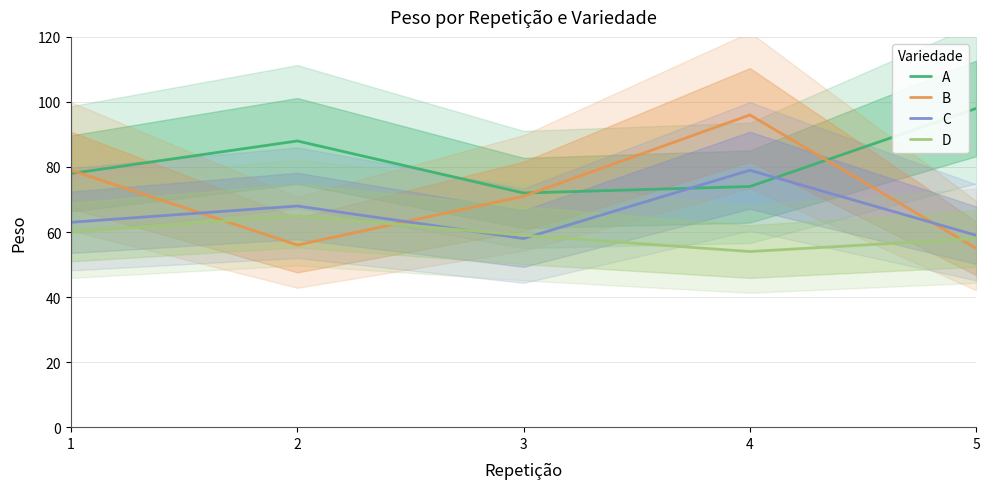

Reading left to right, list all the values displayed in this chart.

A: 1=78	2=88	3=72	4=74	5=98
B: 1=79	2=56	3=71	4=96	5=55
C: 1=63	2=68	3=58	4=79	5=59
D: 1=60	2=65	3=59	4=54	5=58